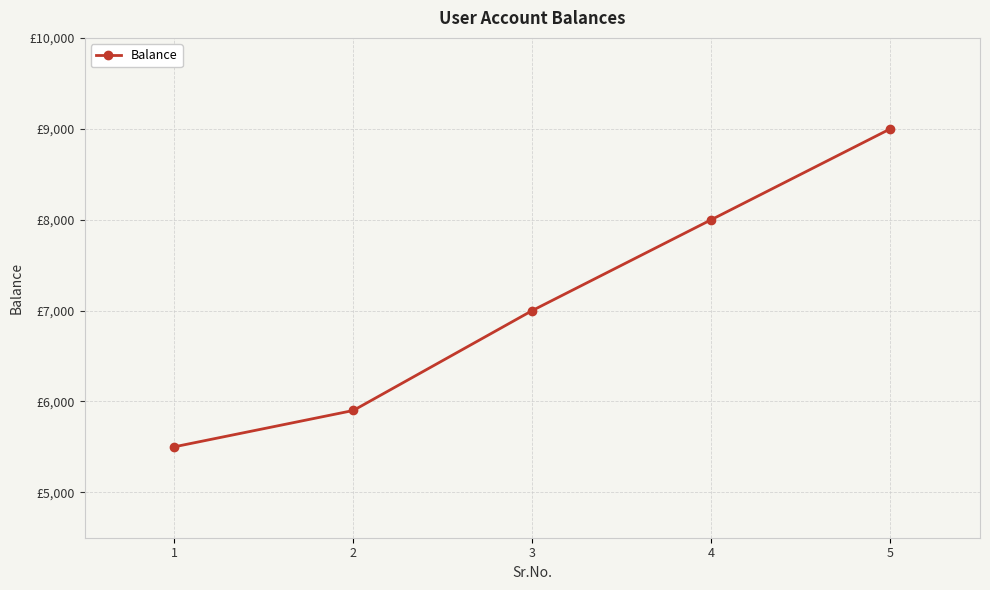

Does the chart have visible grid lines?

Yes